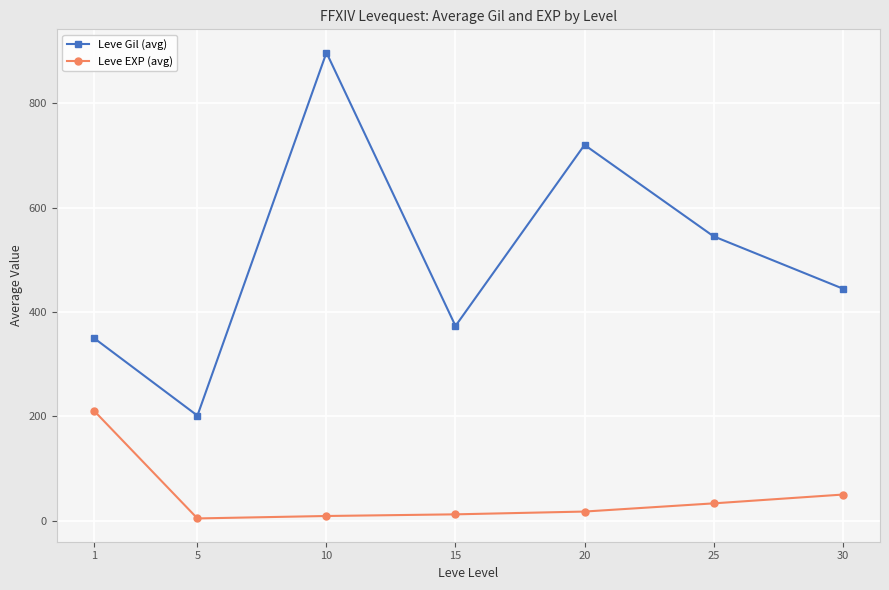

What is the difference between the maximum and minimum values in the Leve Gil (avg) series?

695.0